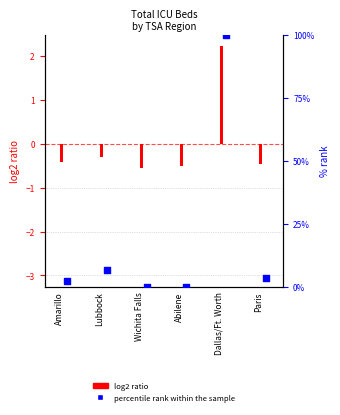

Between Wichita Falls and Paris, which is larger?

Paris